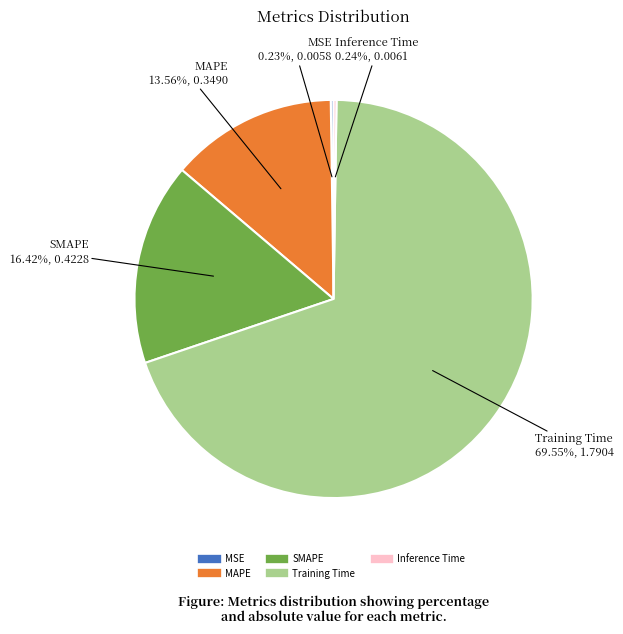

Between MAPE and SMAPE, which is larger?

SMAPE